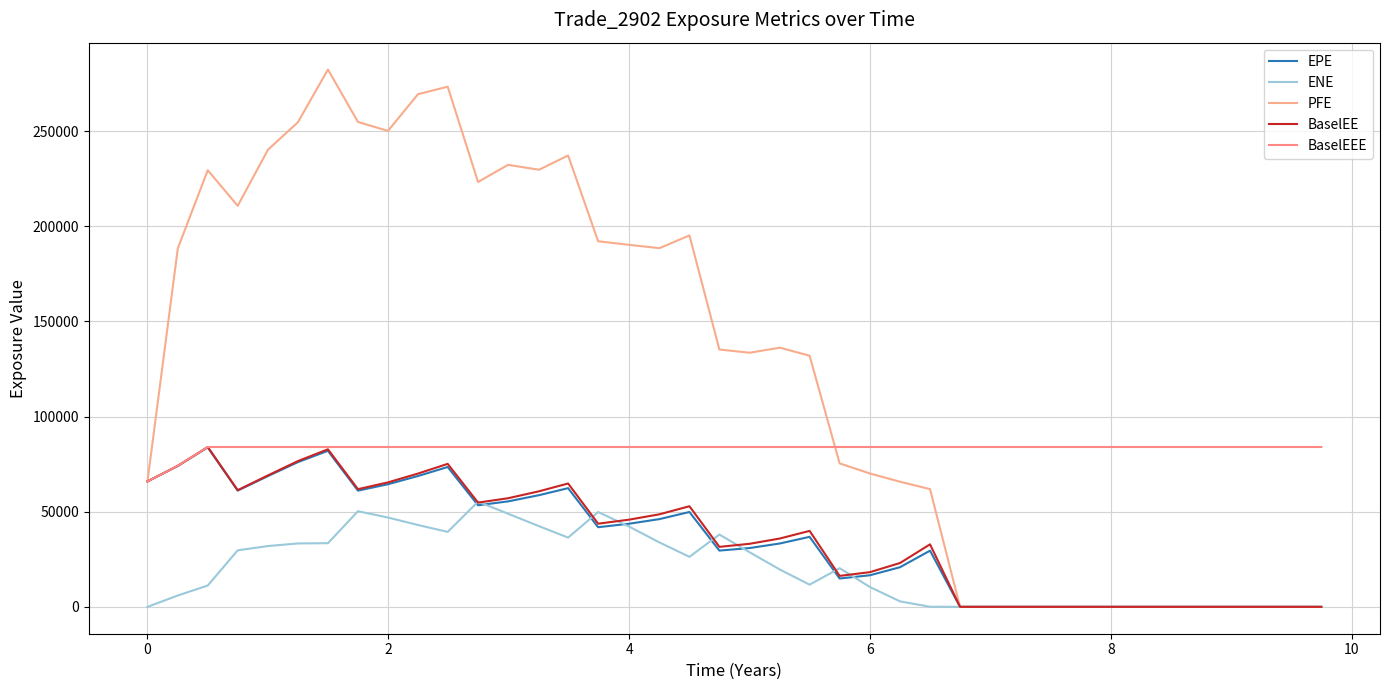

At which label does EPE first exceed 36792?

0